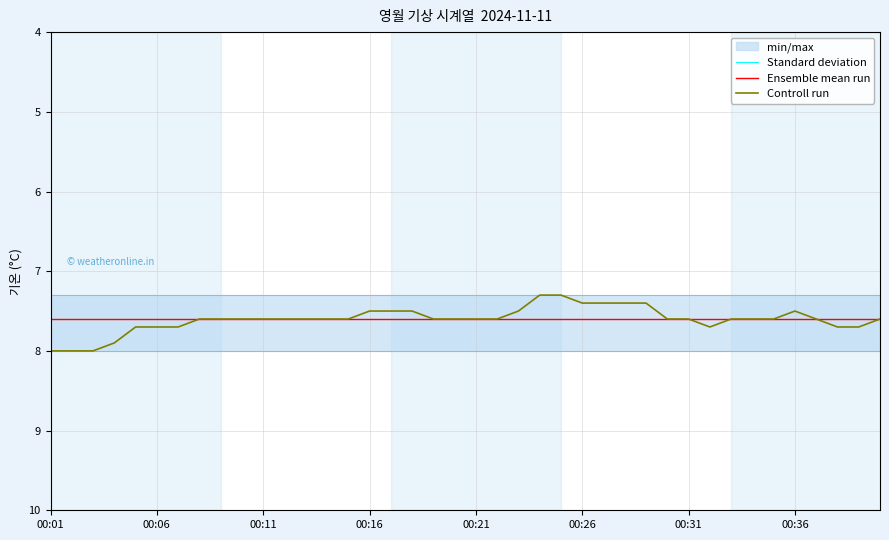

What value does the Controll run series have at 29?

7.6